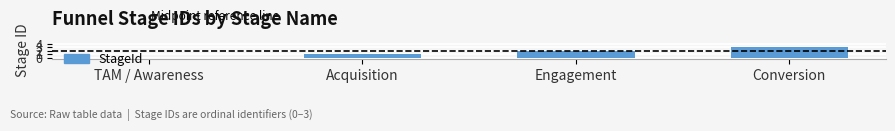

Between Conversion and Engagement, which is larger?

Conversion